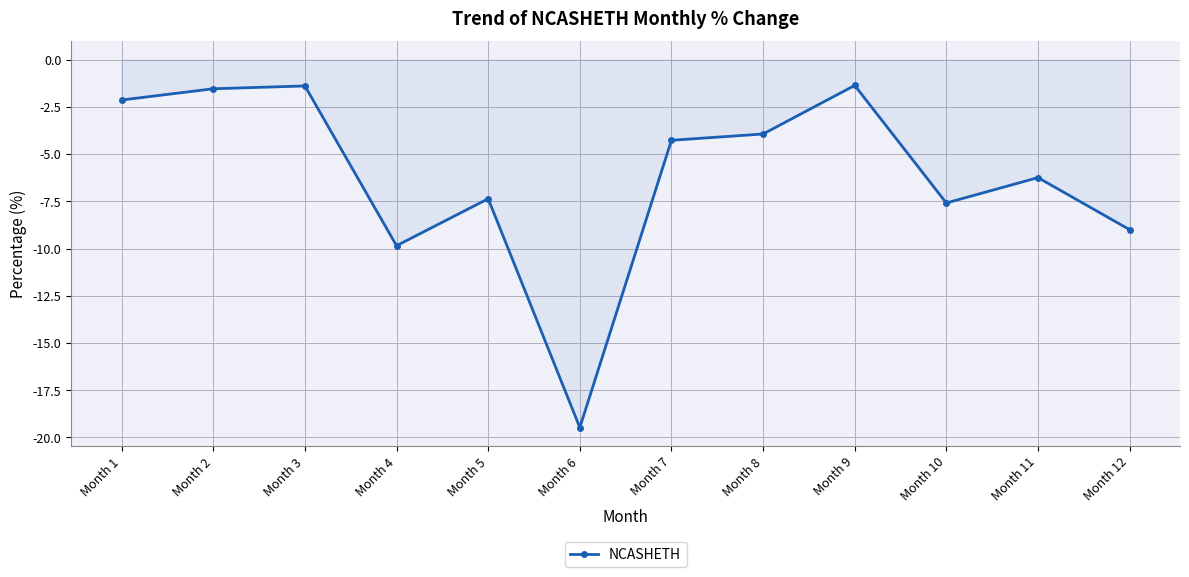

What is the smallest value displayed?

-19.5